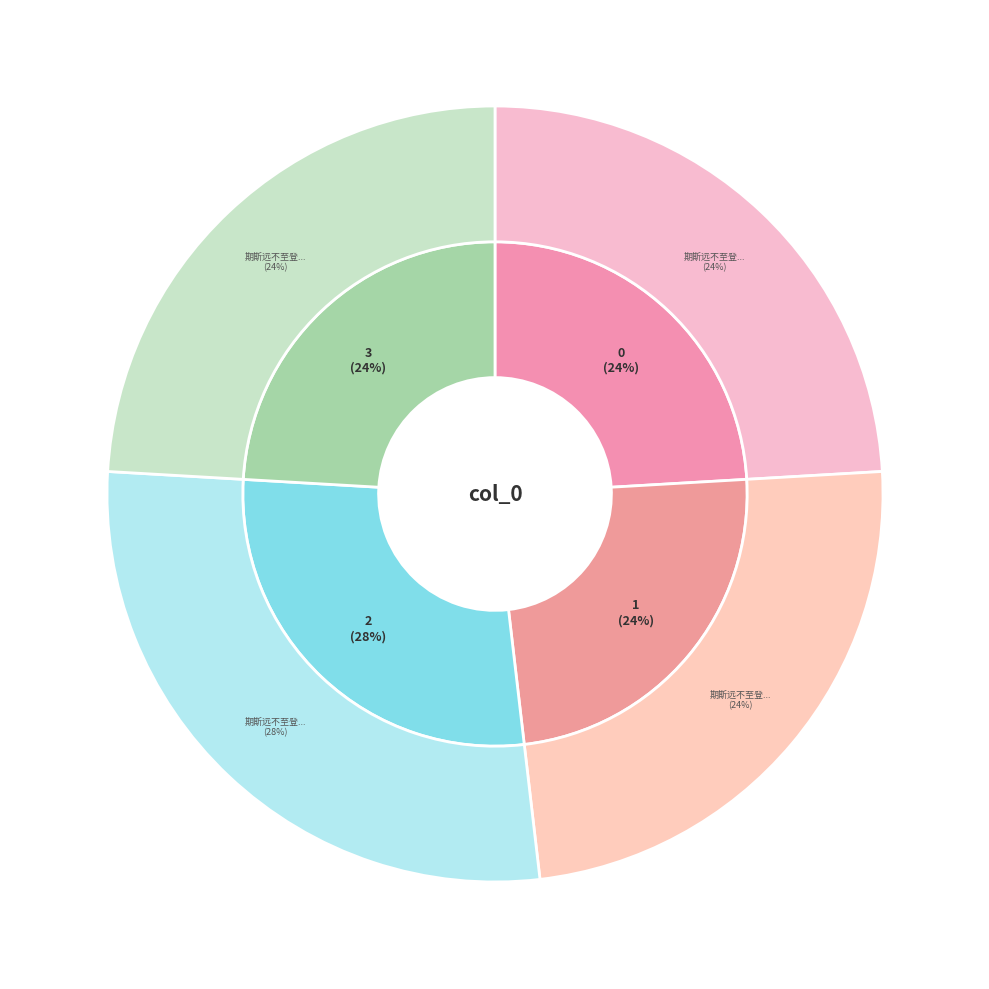

Do 期斯远不至登溪亭有怀并属云台刘先生三首 and 期斯远不至登溪亭有怀并属云台刘先生三首 其一 together represent more than half of the pie?

Yes